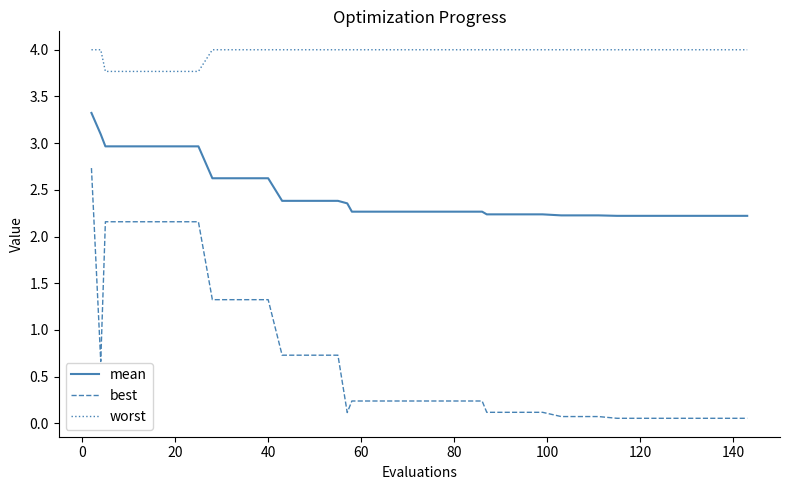

What is the highest value of the mean series?

3.3